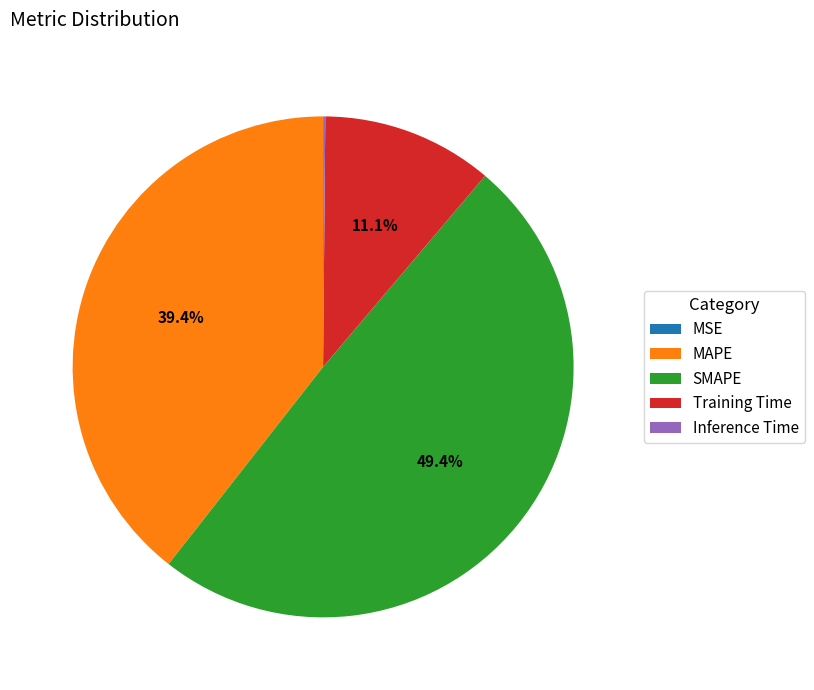

To the nearest percent, what is the difference between the largest and smallest slice percentages?

49%